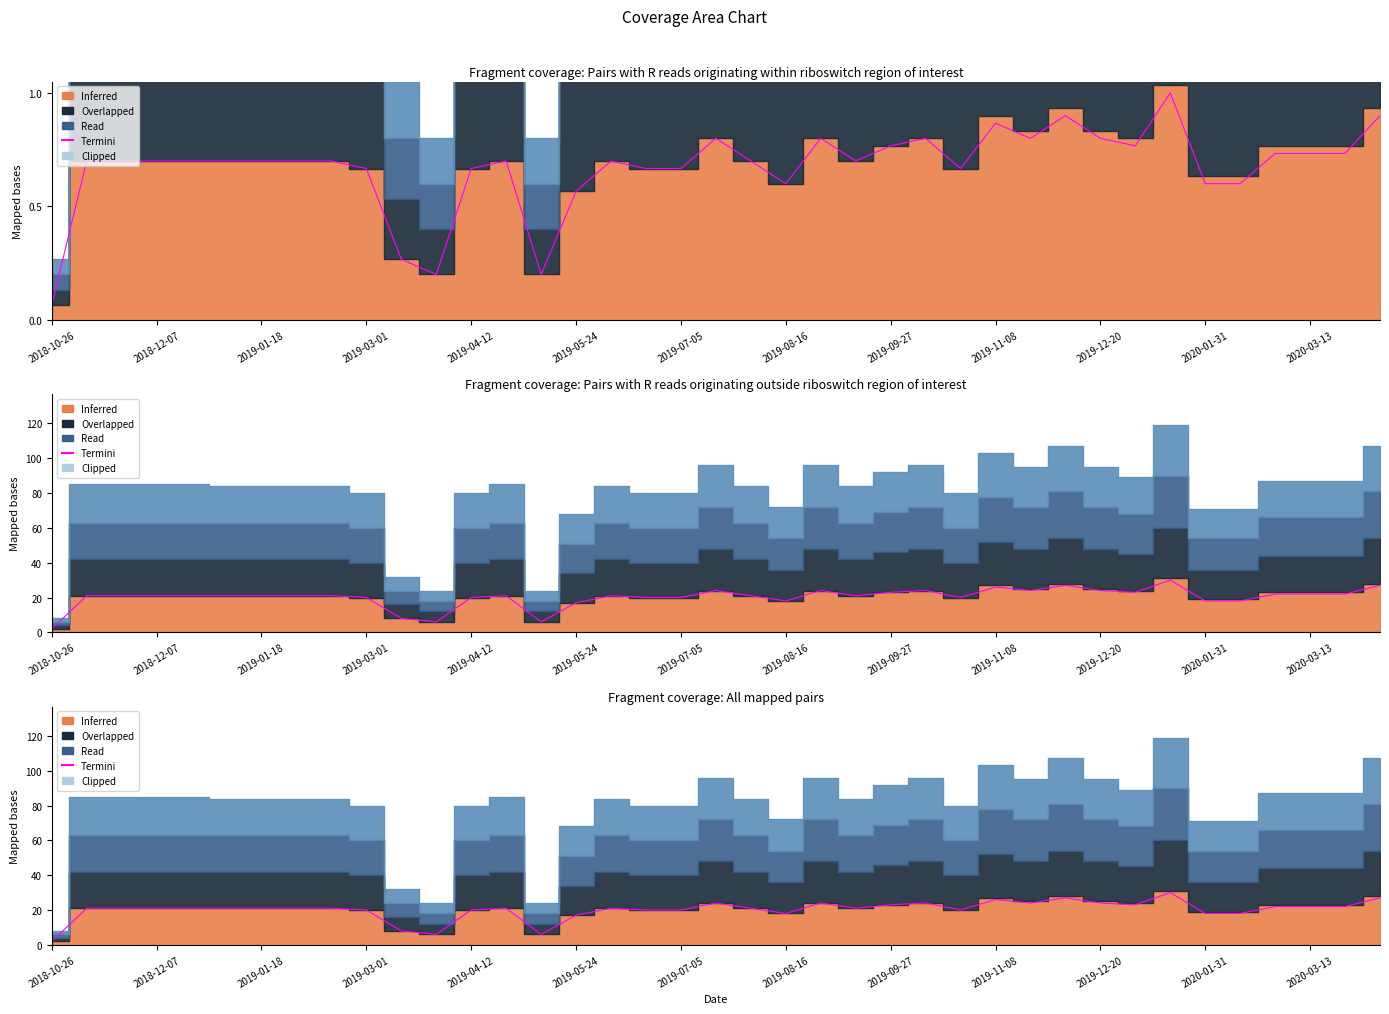

Which category has the lowest value across all series?

2018-10-26